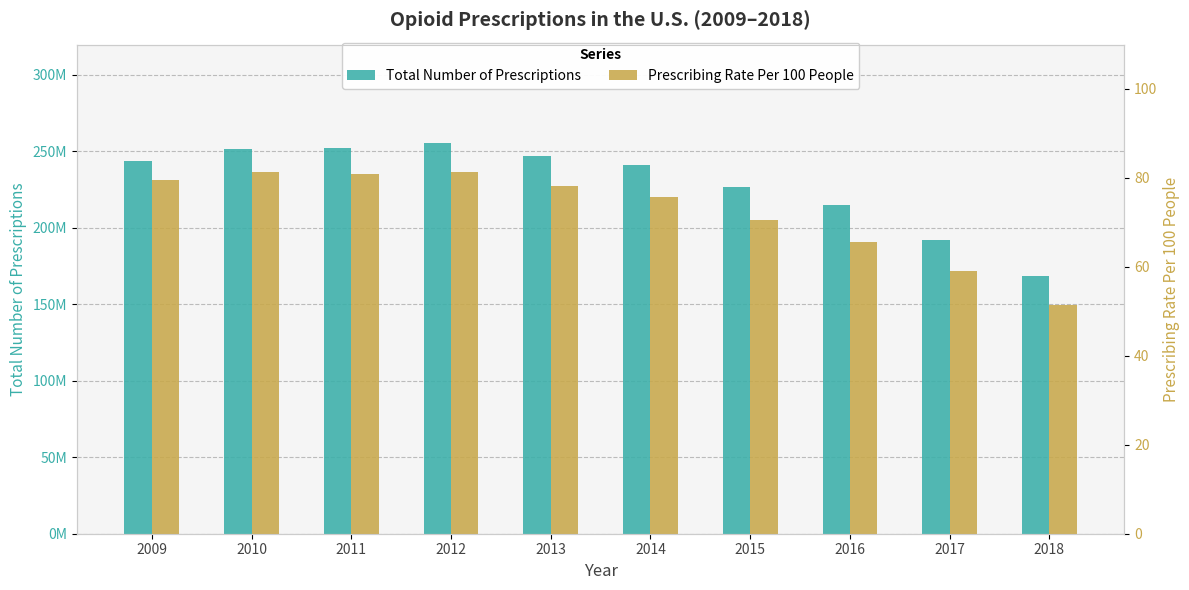

List the series in order of their peak value, highest first.

Total Number of Prescriptions, Prescribing Rate Per 100 People